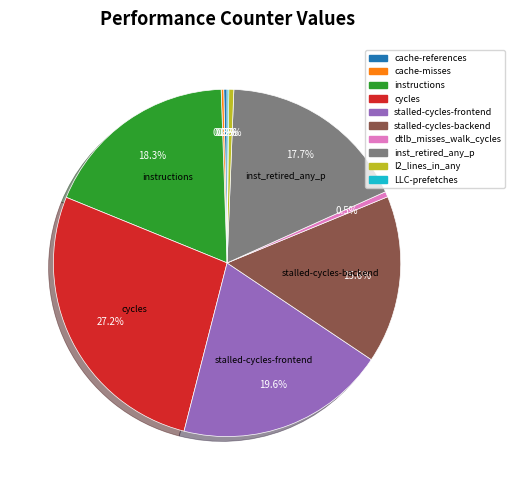

Does cycles account for over 50% of the chart?

No